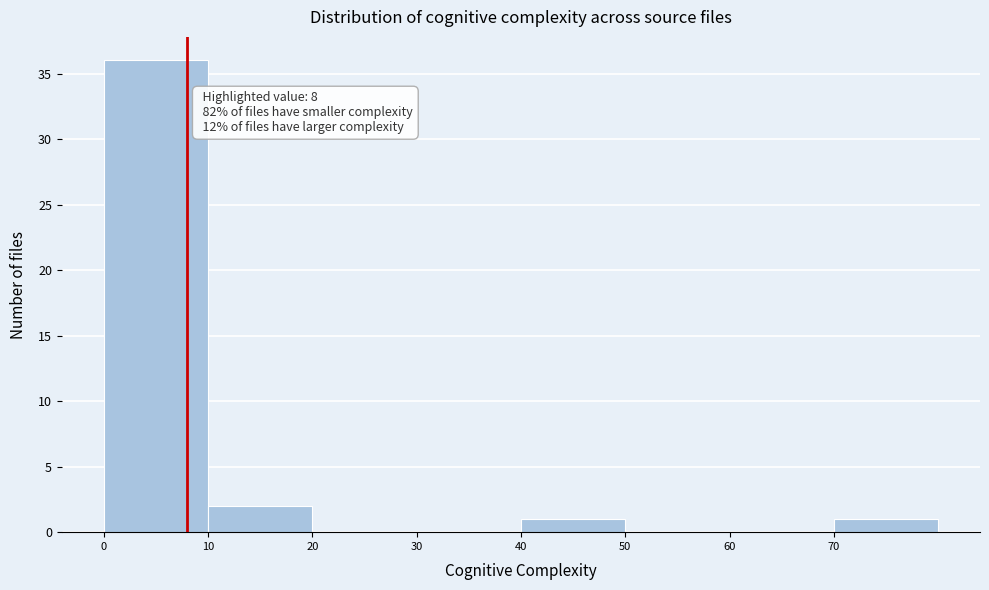

Which range on the x-axis has the tallest bar?

0 to 10